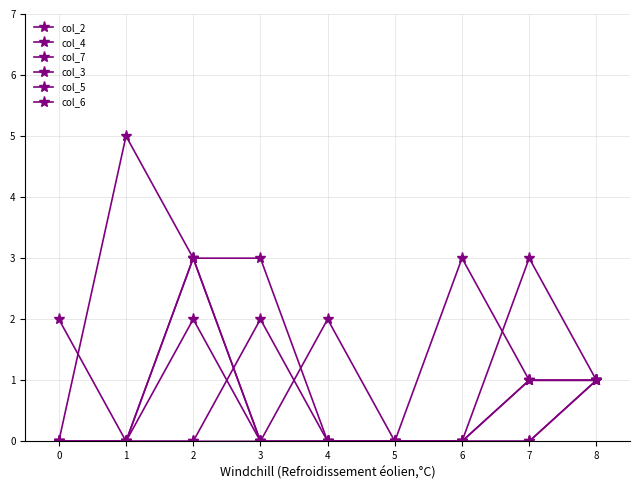

What is the total value across all series at 0?

2